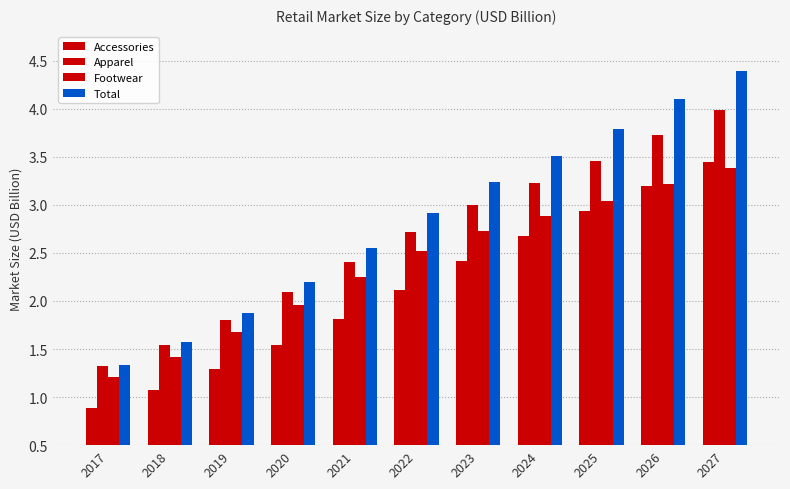

At 2026, list the series in order from smallest to largest.

Accessories, Footwear, Apparel, Total